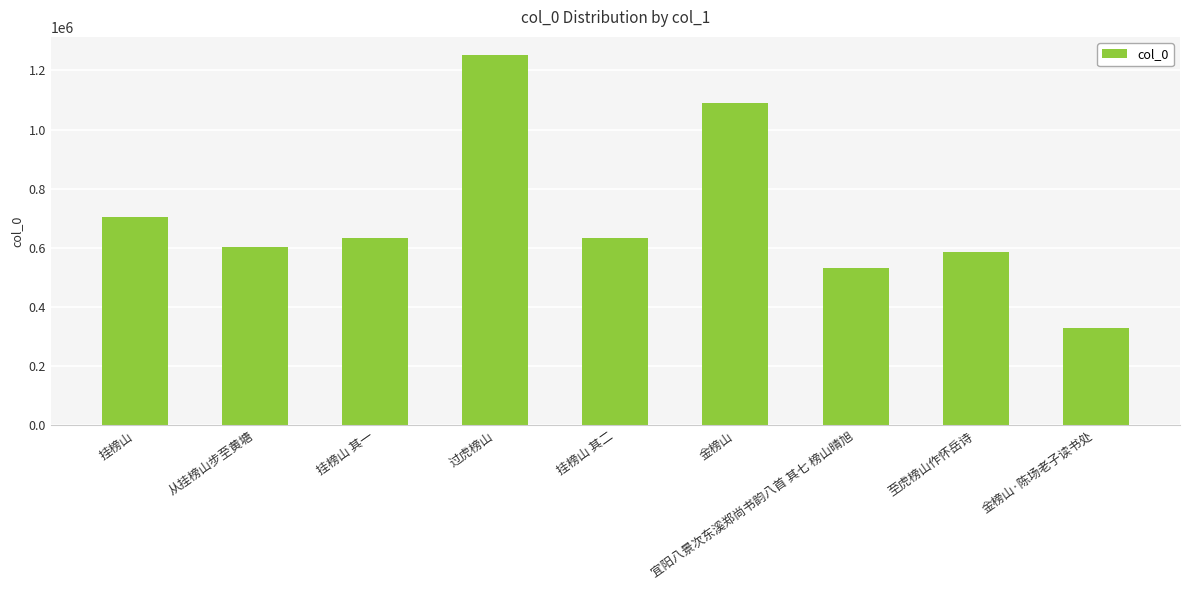

What is the approximate value at 挂榜山 其一?

633809